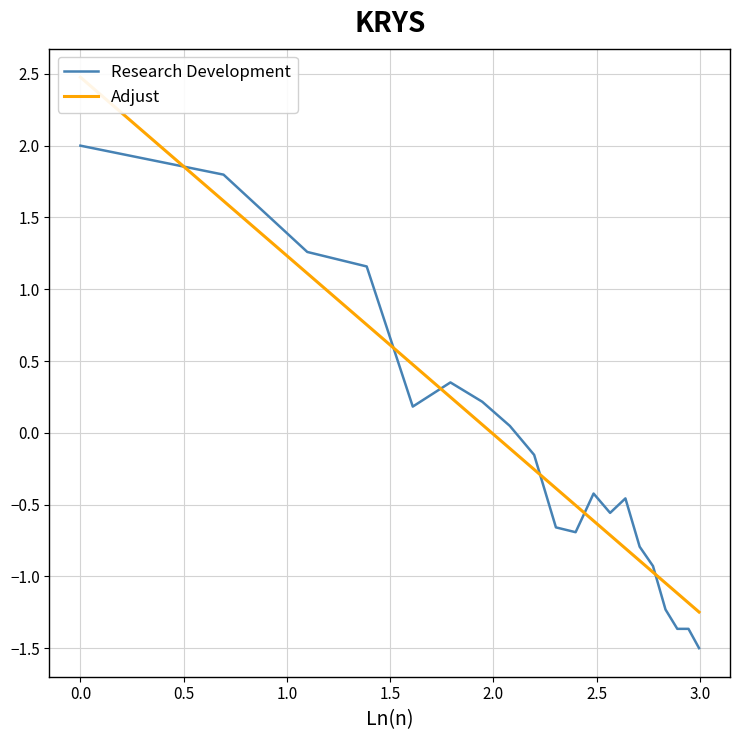

Which series has the largest total across all categories?

Research Development